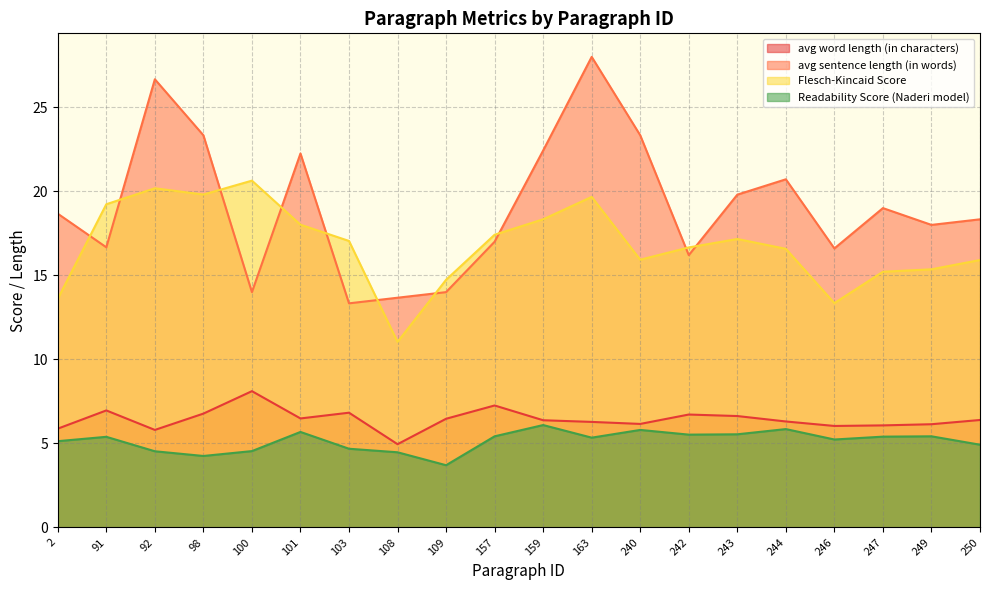

How many interior local valleys does the Readability Score (Naderi model) series have?

5